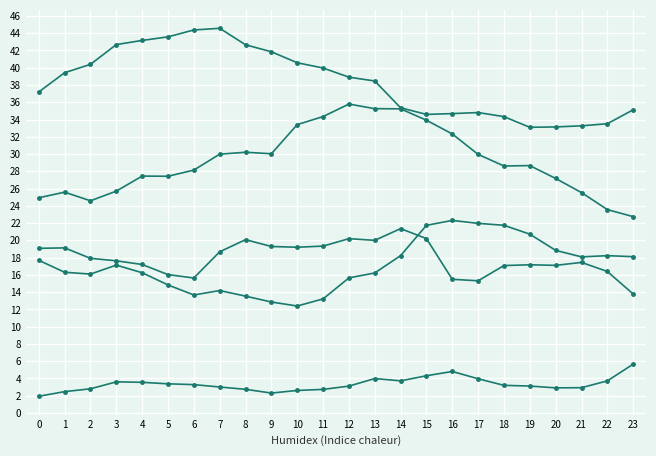

Does the chart have visible grid lines?

Yes